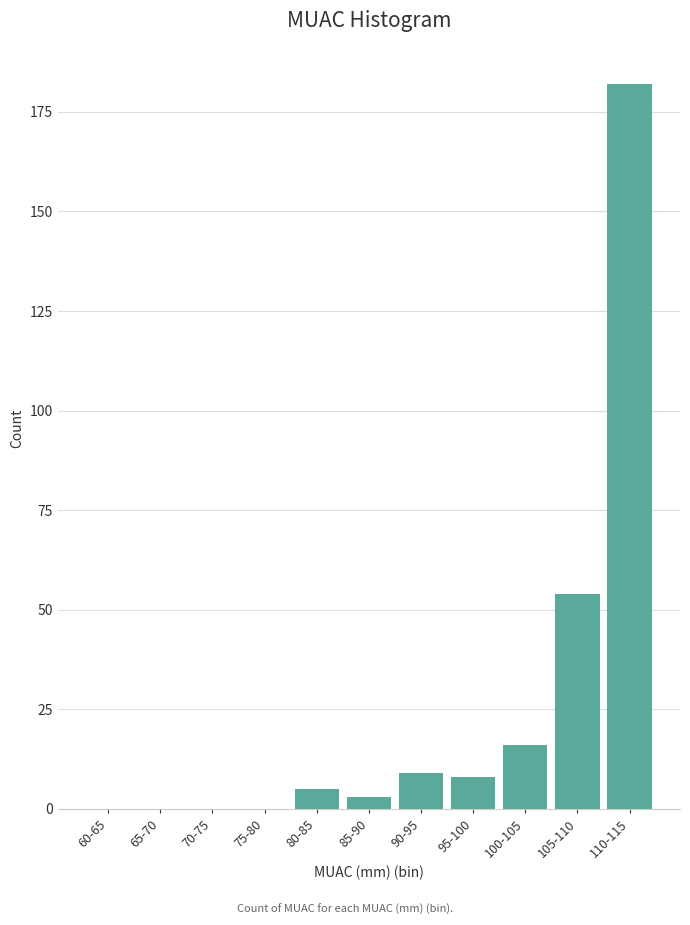

Reading left to right, list all the values displayed in this chart.

60-65=0	65-70=0	70-75=0	75-80=0	80-85=5	85-90=3	90-95=9	95-100=8	100-105=16	105-110=54	110-115=182